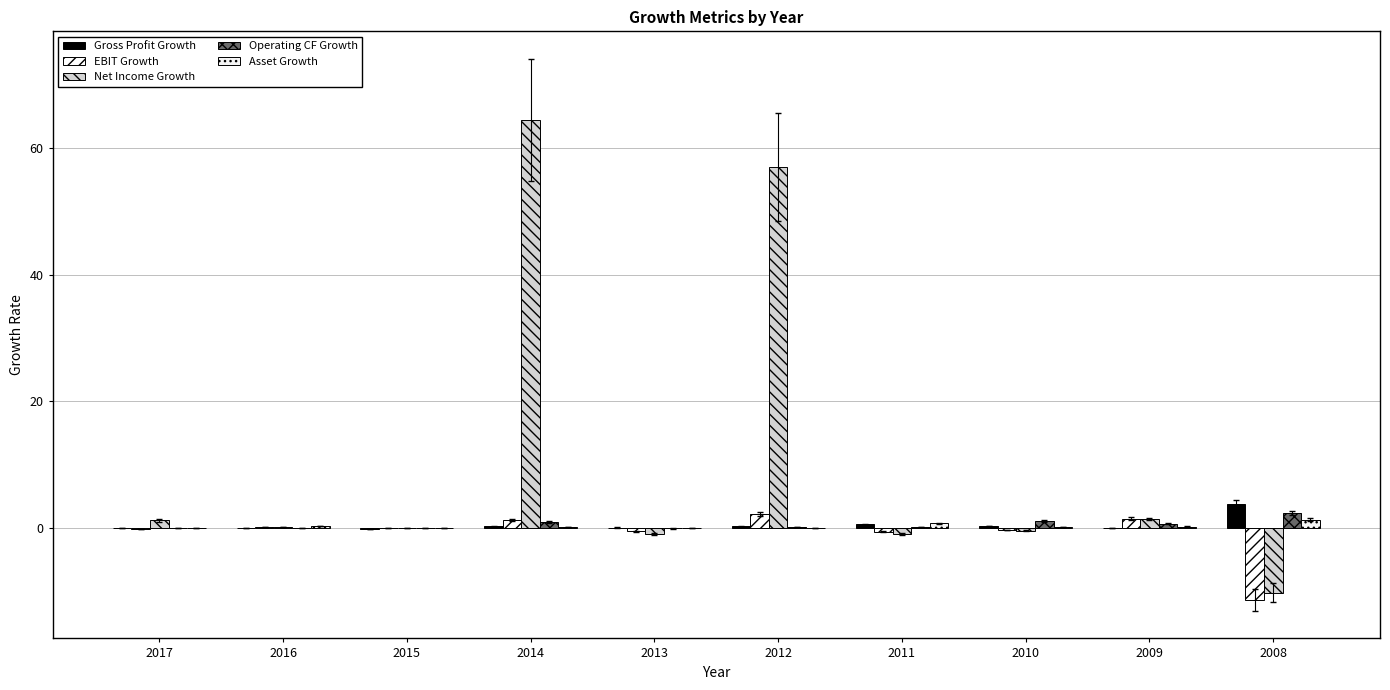

At which label is Net Income Growth closest to 27?

2009